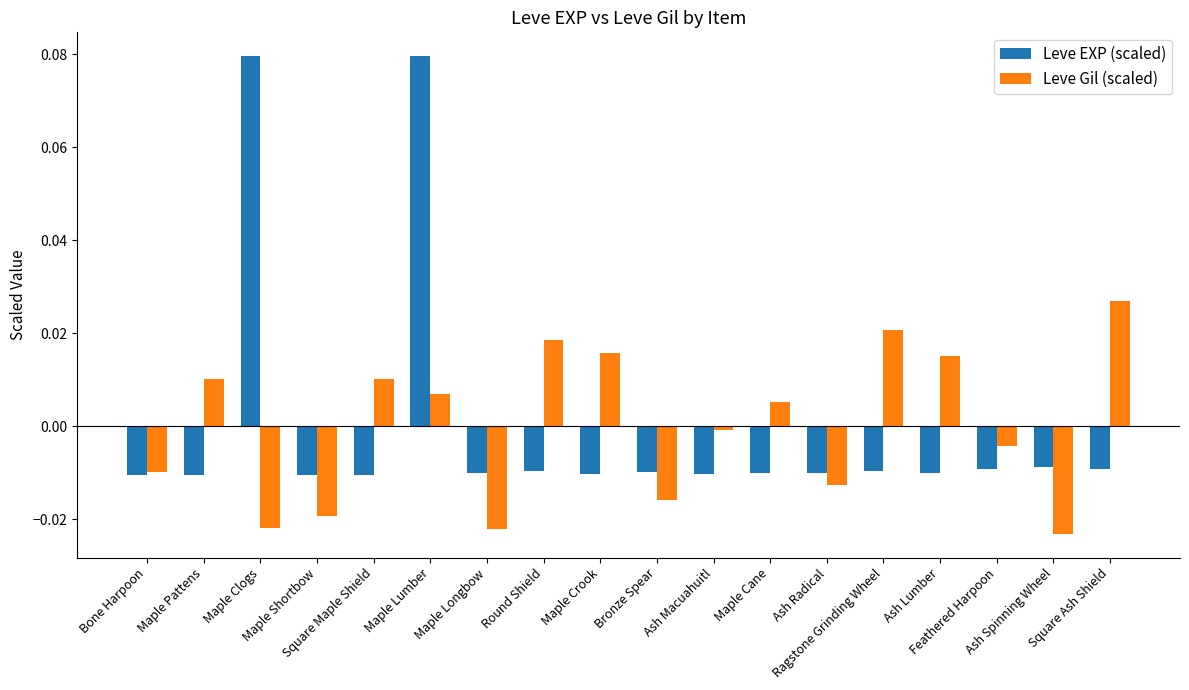

List the series in order of their peak value, highest first.

Leve EXP (scaled), Leve Gil (scaled)